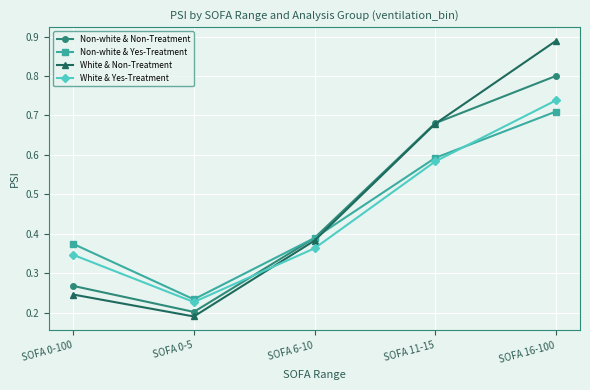

What are all the series names shown in the legend?

Non-white & Non-Treatment, Non-white & Yes-Treatment, White & Non-Treatment, White & Yes-Treatment